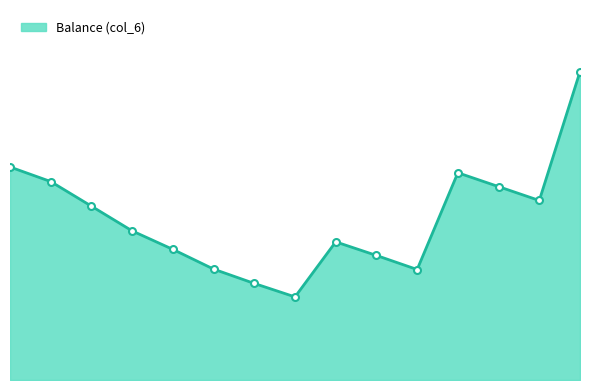

Which category has the highest value across all series?

2013-09-15